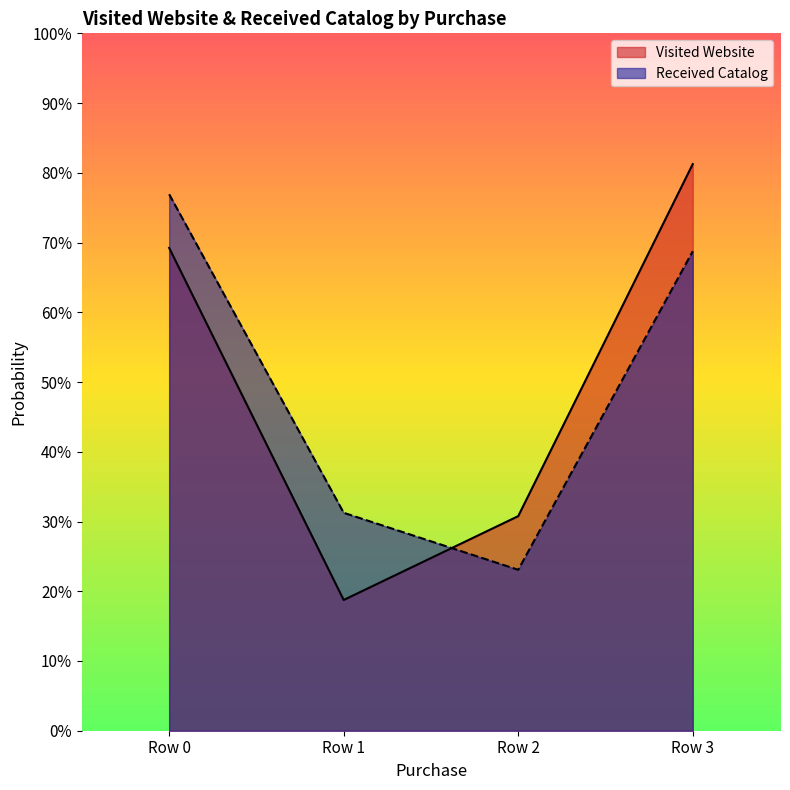

Reading left to right, list all the values displayed in this chart.

Visited Website: Row 0=0.7	Row 1=0.2	Row 2=0.3	Row 3=0.8
Received Catalog: Row 0=0.8	Row 1=0.3	Row 2=0.2	Row 3=0.7